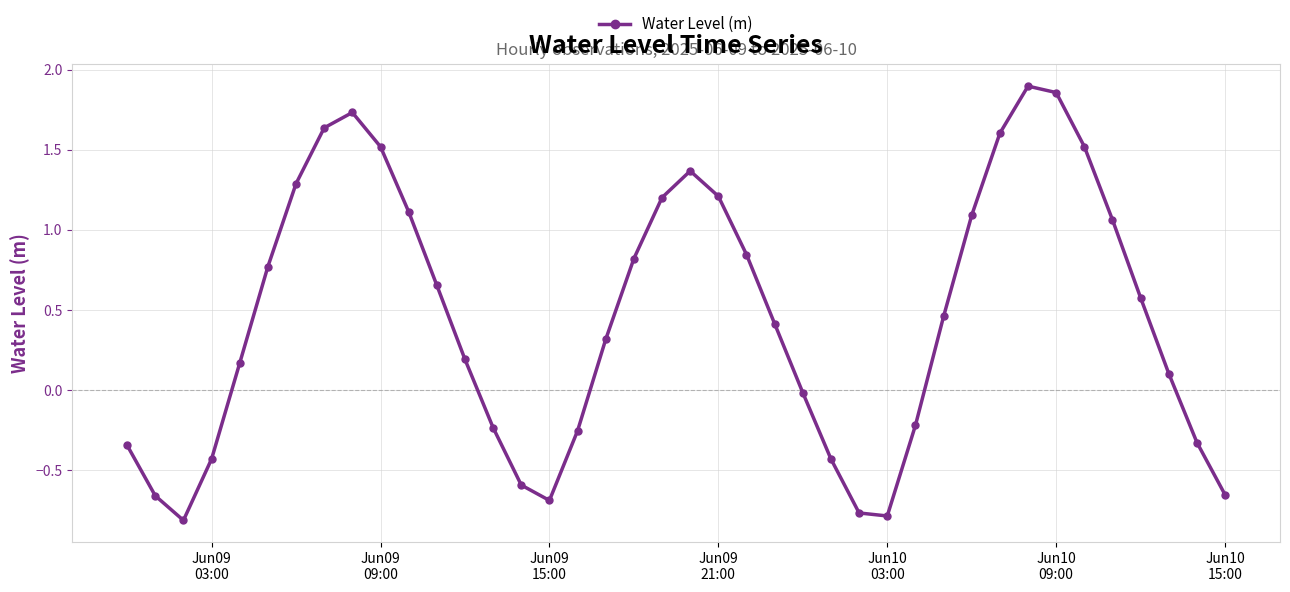

Count the number of values greater than 0.

25